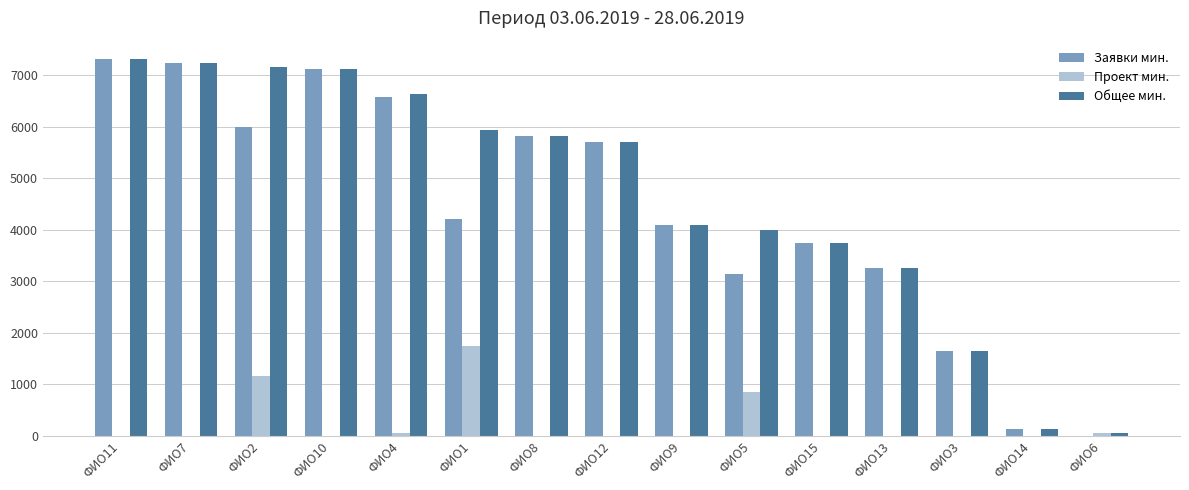

Where is Заявки мин. nearest to the value 3653?

ФИО15